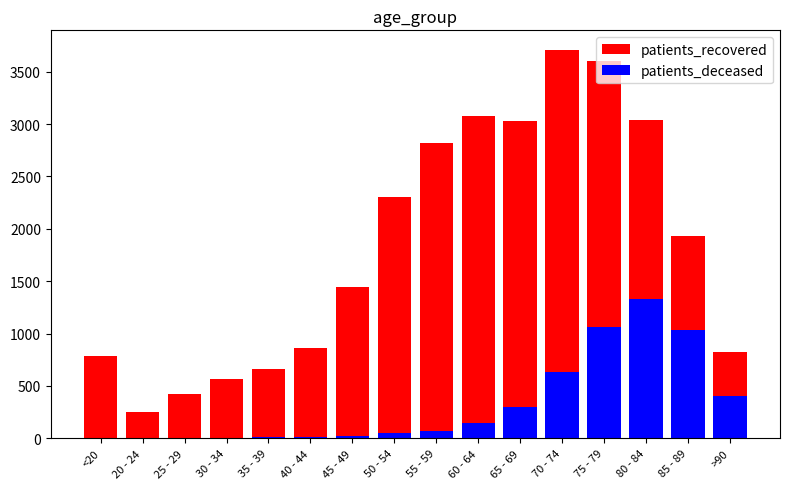

At which category is the sum across all series the highest?

75 - 79